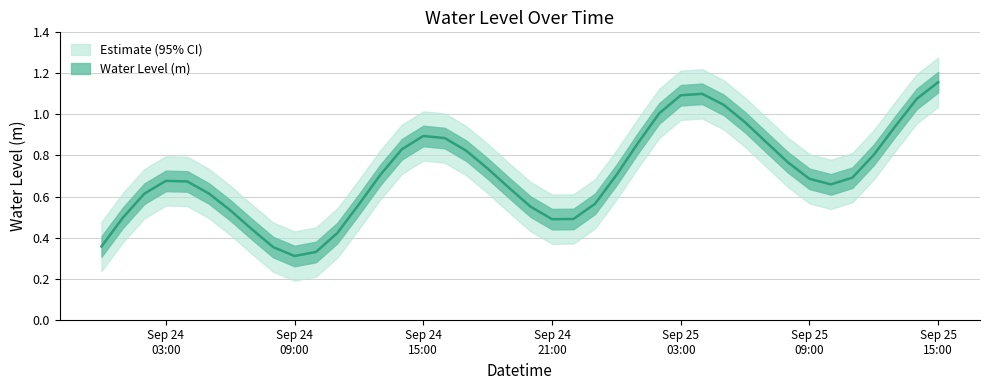

How many interior local peaks (higher than both neighbors) does the data have?

3